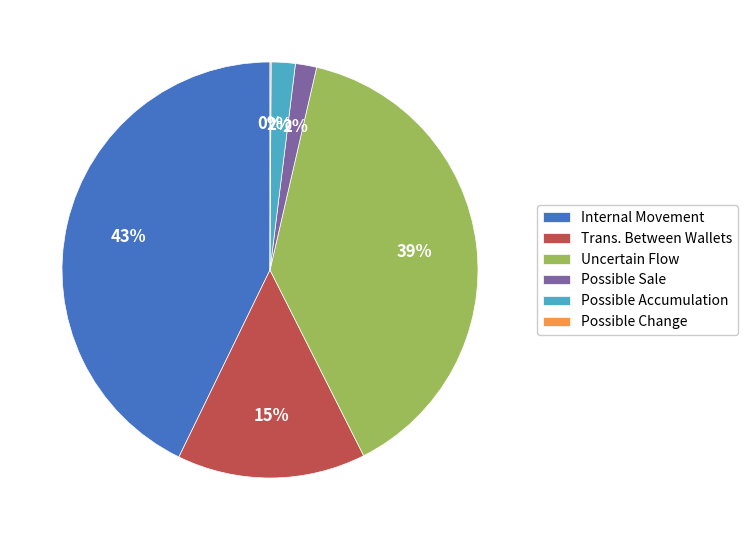

The Trans. Between Wallets slice represents 24% of the pie. True or false?

False